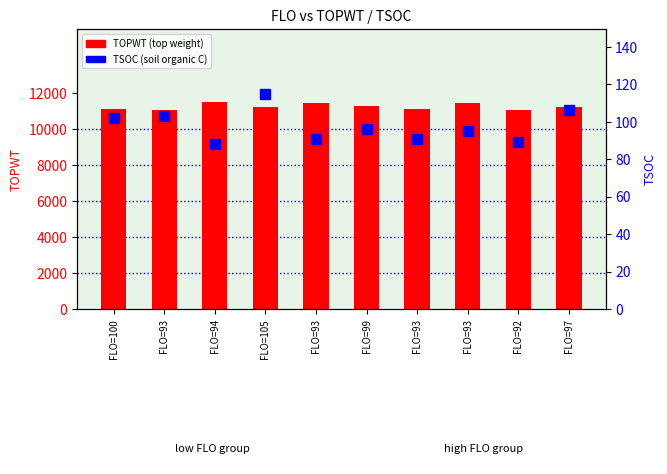

List the series in order of their overall mean, lowest first.

TSOC, TOPWT (top weight)